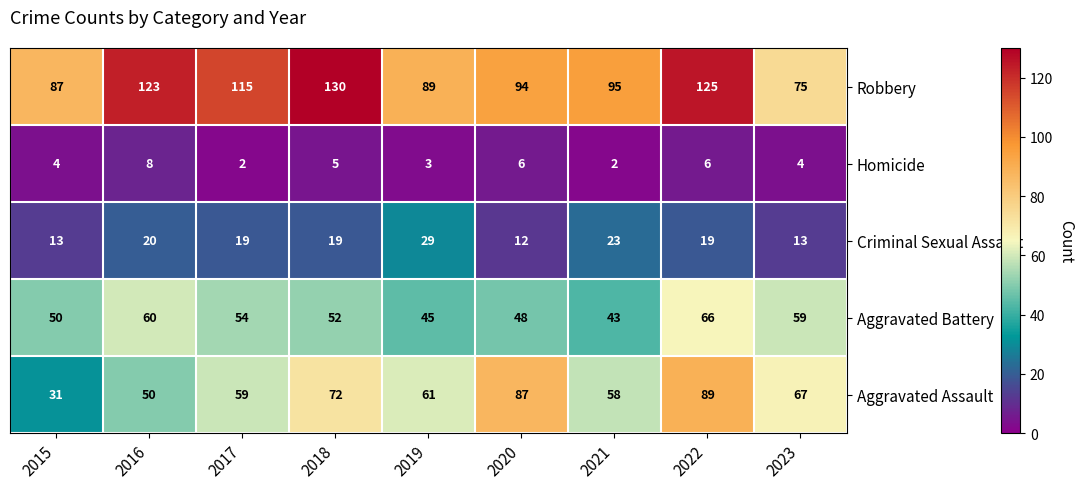

Which series changed the most between 2021 and 2023?

Robbery